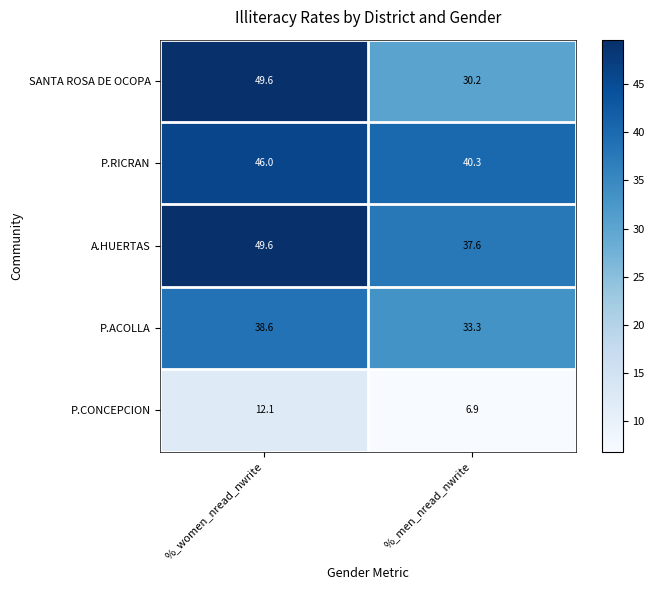

The value of A.HUERTAS at %_women_nread_nwrite is 67.0. True or false?

False